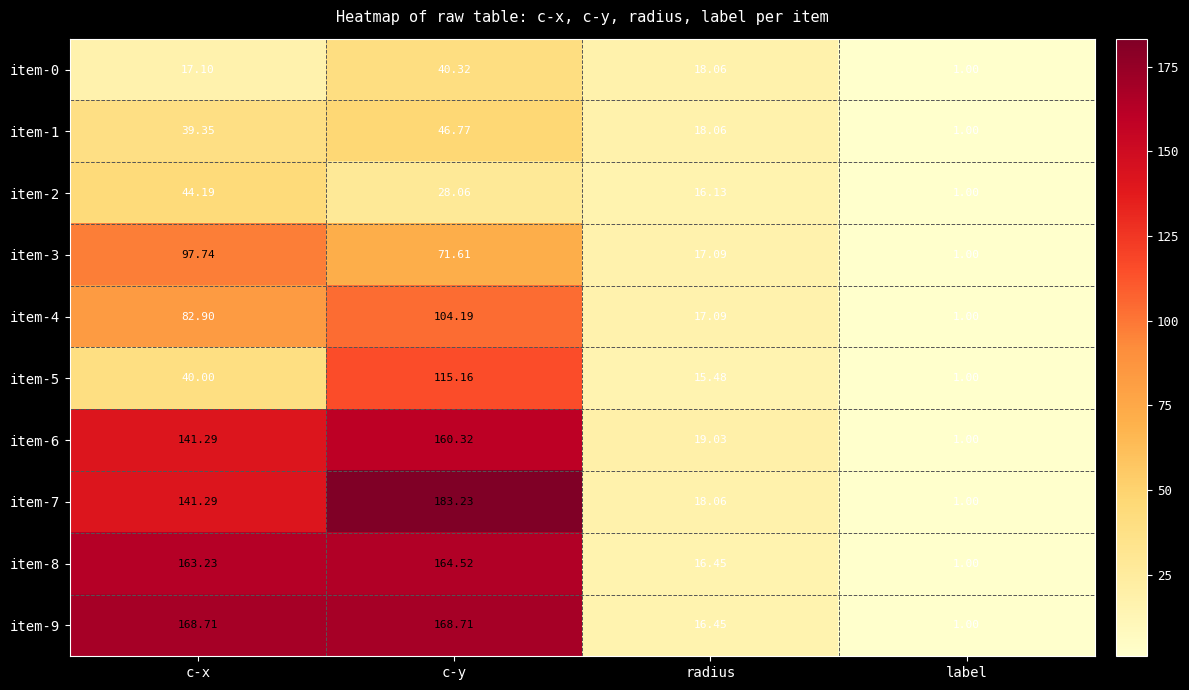

List the labels in order of item-0 value, largest first.

c-y, radius, c-x, label